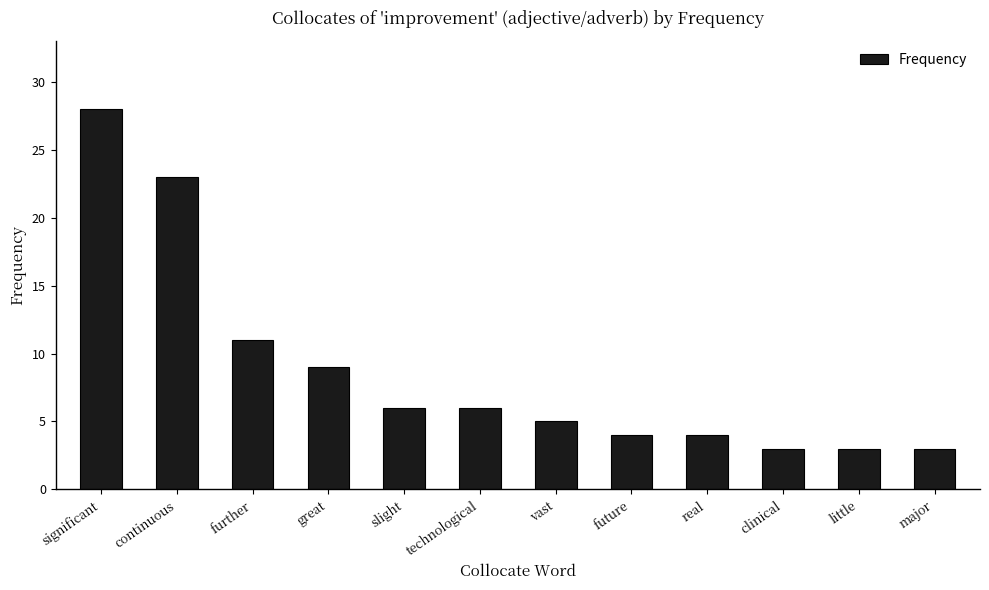

The value at significant is 50. True or false?

False